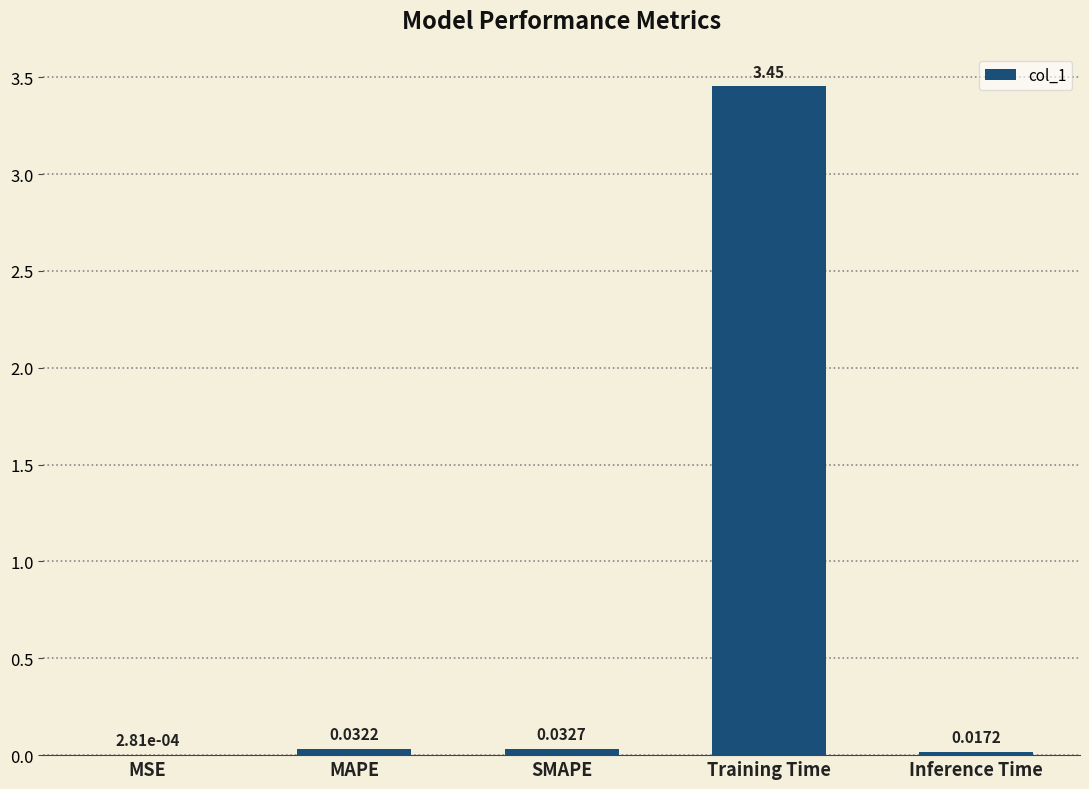

Between Inference Time and Training Time, which is larger?

Training Time